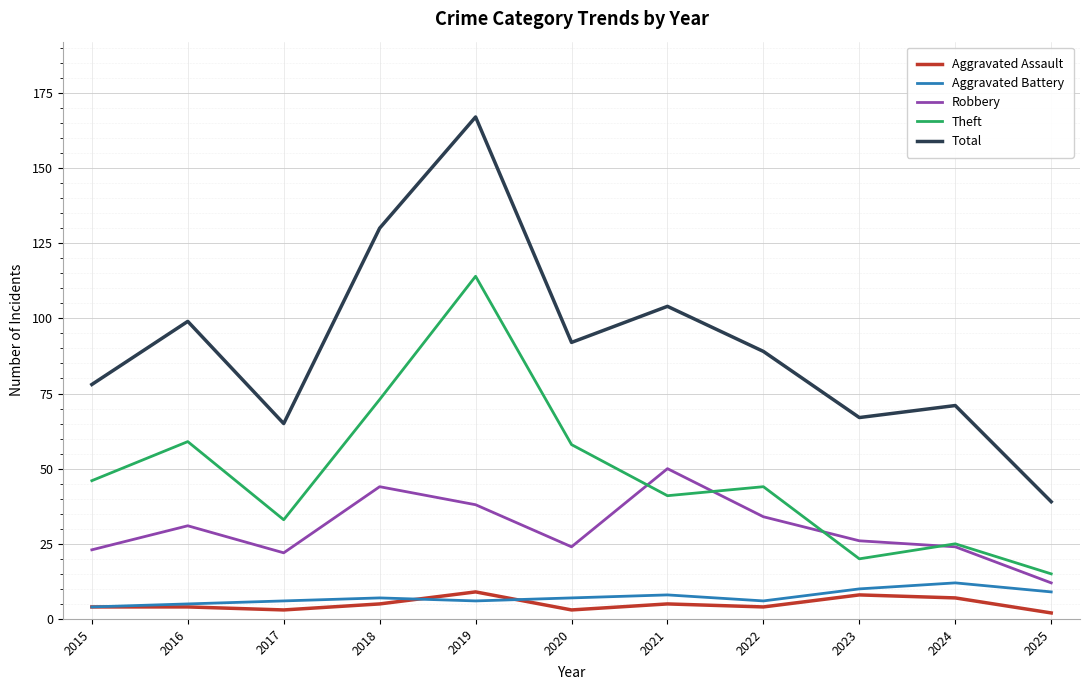

What is the maximum value for Aggravated Assault?

9